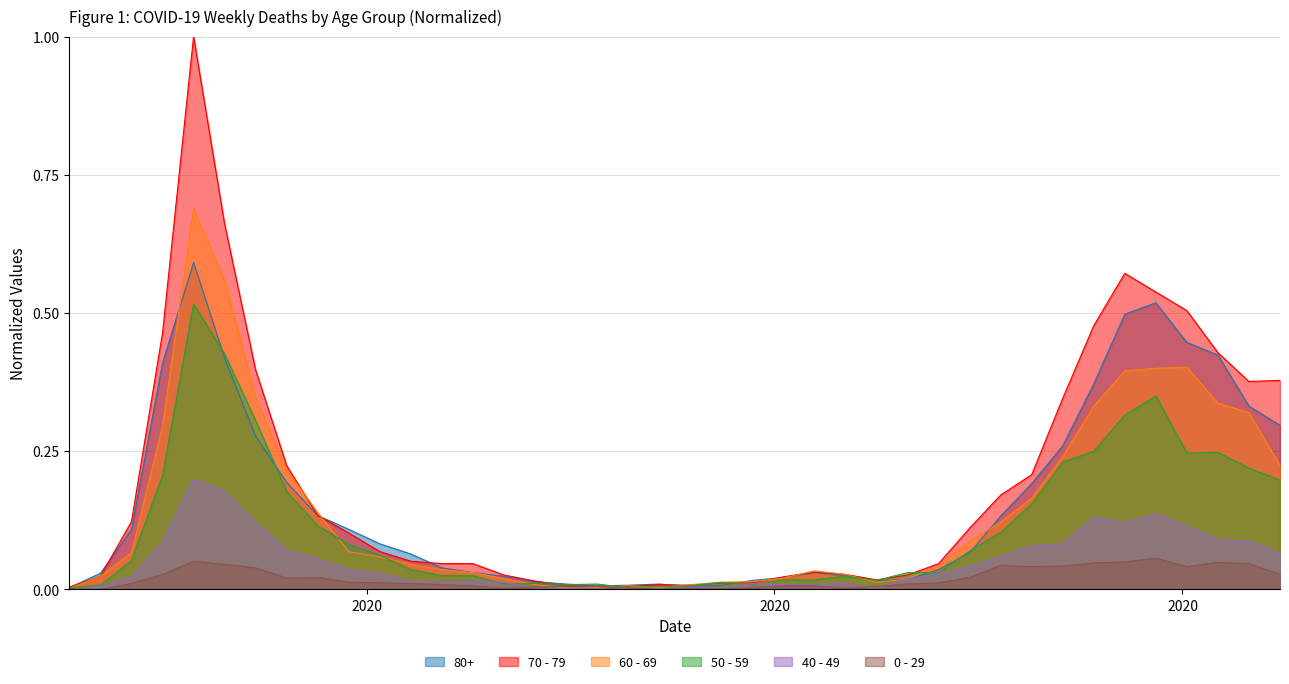

Reading left to right, list all the values displayed in this chart.

80+: 2020-02-24=0.0	2020-03-02=0.0	2020-03-09=0.1	2020-03-16=0.4	2020-03-23=0.6	2020-03-30=0.4	2020-04-06=0.3	2020-04-13=0.2	2020-04-20=0.1	2020-04-27=0.1	2020-05-04=0.1	2020-05-11=0.1	2020-05-18=0.0	2020-05-25=0.0	2020-06-01=0.0	2020-06-08=0.0	2020-06-15=0.0	2020-06-22=0.0	2020-06-29=0.0	2020-07-06=0.0	2020-07-13=0.0	2020-07-20=0.0	2020-07-27=0.0	2020-08-03=0.0	2020-08-10=0.0	2020-08-17=0.0	2020-08-24=0.0	2020-08-31=0.0	2020-09-07=0.0	2020-09-14=0.1	2020-09-21=0.1	2020-09-28=0.2	2020-10-05=0.3	2020-10-12=0.4	2020-10-19=0.5	2020-10-26=0.5	2020-11-02=0.4	2020-11-09=0.4	2020-11-16=0.3	2020-11-23=0.3
70 - 79: 2020-02-24=0.0	2020-03-02=0.0	2020-03-09=0.1	2020-03-16=0.5	2020-03-23=1.0	2020-03-30=0.7	2020-04-06=0.4	2020-04-13=0.2	2020-04-20=0.1	2020-04-27=0.1	2020-05-04=0.1	2020-05-11=0.1	2020-05-18=0.0	2020-05-25=0.0	2020-06-01=0.0	2020-06-08=0.0	2020-06-15=0.0	2020-06-22=0.0	2020-06-29=0.0	2020-07-06=0.0	2020-07-13=0.0	2020-07-20=0.0	2020-07-27=0.0	2020-08-03=0.0	2020-08-10=0.0	2020-08-17=0.0	2020-08-24=0.0	2020-08-31=0.0	2020-09-07=0.0	2020-09-14=0.1	2020-09-21=0.2	2020-09-28=0.2	2020-10-05=0.3	2020-10-12=0.5	2020-10-19=0.6	2020-10-26=0.5	2020-11-02=0.5	2020-11-09=0.4	2020-11-16=0.4	2020-11-23=0.4
60 - 69: 2020-02-24=0.0	2020-03-02=0.0	2020-03-09=0.1	2020-03-16=0.3	2020-03-23=0.7	2020-03-30=0.6	2020-04-06=0.3	2020-04-13=0.2	2020-04-20=0.1	2020-04-27=0.1	2020-05-04=0.1	2020-05-11=0.0	2020-05-18=0.0	2020-05-25=0.0	2020-06-01=0.0	2020-06-08=0.0	2020-06-15=0.0	2020-06-22=0.0	2020-06-29=0.0	2020-07-06=0.0	2020-07-13=0.0	2020-07-20=0.0	2020-07-27=0.0	2020-08-03=0.0	2020-08-10=0.0	2020-08-17=0.0	2020-08-24=0.0	2020-08-31=0.0	2020-09-07=0.0	2020-09-14=0.1	2020-09-21=0.1	2020-09-28=0.2	2020-10-05=0.2	2020-10-12=0.3	2020-10-19=0.4	2020-10-26=0.4	2020-11-02=0.4	2020-11-09=0.3	2020-11-16=0.3	2020-11-23=0.2
50 - 59: 2020-02-24=0.0	2020-03-02=0.0	2020-03-09=0.1	2020-03-16=0.2	2020-03-23=0.5	2020-03-30=0.4	2020-04-06=0.3	2020-04-13=0.2	2020-04-20=0.1	2020-04-27=0.1	2020-05-04=0.1	2020-05-11=0.0	2020-05-18=0.0	2020-05-25=0.0	2020-06-01=0.0	2020-06-08=0.0	2020-06-15=0.0	2020-06-22=0.0	2020-06-29=0.0	2020-07-06=0.0	2020-07-13=0.0	2020-07-20=0.0	2020-07-27=0.0	2020-08-03=0.0	2020-08-10=0.0	2020-08-17=0.0	2020-08-24=0.0	2020-08-31=0.0	2020-09-07=0.0	2020-09-14=0.1	2020-09-21=0.1	2020-09-28=0.2	2020-10-05=0.2	2020-10-12=0.2	2020-10-19=0.3	2020-10-26=0.3	2020-11-02=0.2	2020-11-09=0.2	2020-11-16=0.2	2020-11-23=0.2
40 - 49: 2020-02-24=0.0	2020-03-02=0.0	2020-03-09=0.0	2020-03-16=0.1	2020-03-23=0.2	2020-03-30=0.2	2020-04-06=0.1	2020-04-13=0.1	2020-04-20=0.1	2020-04-27=0.0	2020-05-04=0.0	2020-05-11=0.0	2020-05-18=0.0	2020-05-25=0.0	2020-06-01=0.0	2020-06-08=0.0	2020-06-15=0.0	2020-06-22=0.0	2020-06-29=0.0	2020-07-06=0.0	2020-07-13=0.0	2020-07-20=0.0	2020-07-27=0.0	2020-08-03=0.0	2020-08-10=0.0	2020-08-17=0.0	2020-08-24=0.0	2020-08-31=0.0	2020-09-07=0.0	2020-09-14=0.0	2020-09-21=0.1	2020-09-28=0.1	2020-10-05=0.1	2020-10-12=0.1	2020-10-19=0.1	2020-10-26=0.1	2020-11-02=0.1	2020-11-09=0.1	2020-11-16=0.1	2020-11-23=0.1
0 - 29: 2020-02-24=0.0	2020-03-02=0.0	2020-03-09=0.0	2020-03-16=0.0	2020-03-23=0.1	2020-03-30=0.0	2020-04-06=0.0	2020-04-13=0.0	2020-04-20=0.0	2020-04-27=0.0	2020-05-04=0.0	2020-05-11=0.0	2020-05-18=0.0	2020-05-25=0.0	2020-06-01=0.0	2020-06-08=0.0	2020-06-15=0.0	2020-06-22=0.0	2020-06-29=0.0	2020-07-06=0.0	2020-07-13=0.0	2020-07-20=0.0	2020-07-27=0.0	2020-08-03=0.0	2020-08-10=0.0	2020-08-17=0.0	2020-08-24=0.0	2020-08-31=0.0	2020-09-07=0.0	2020-09-14=0.0	2020-09-21=0.0	2020-09-28=0.0	2020-10-05=0.0	2020-10-12=0.0	2020-10-19=0.1	2020-10-26=0.1	2020-11-02=0.0	2020-11-09=0.0	2020-11-16=0.0	2020-11-23=0.0